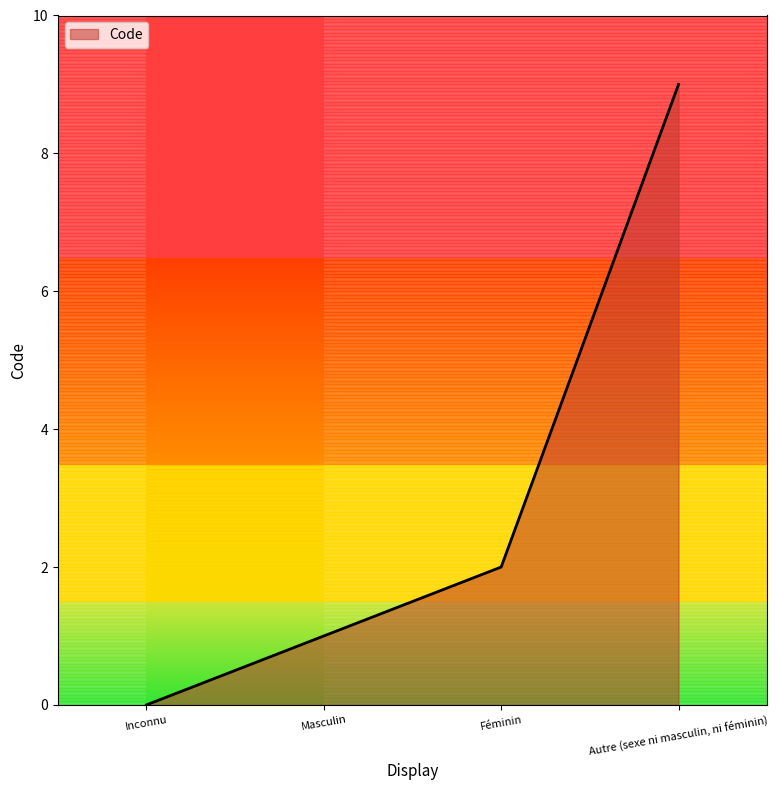

How many distinct data groups are displayed?

1